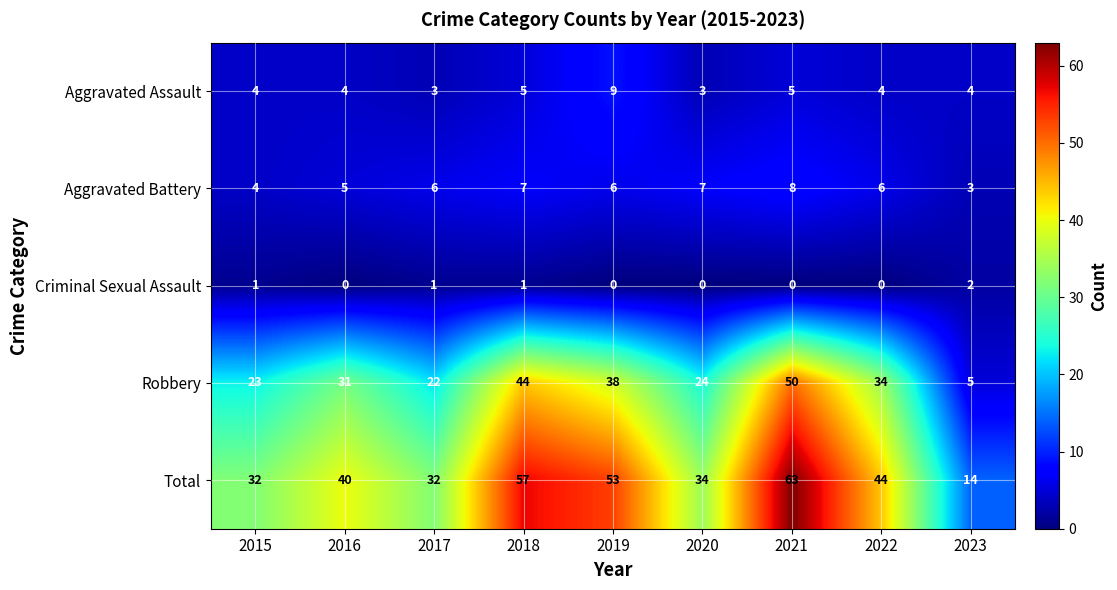

Where is Aggravated Battery nearest to the value 5?

2016